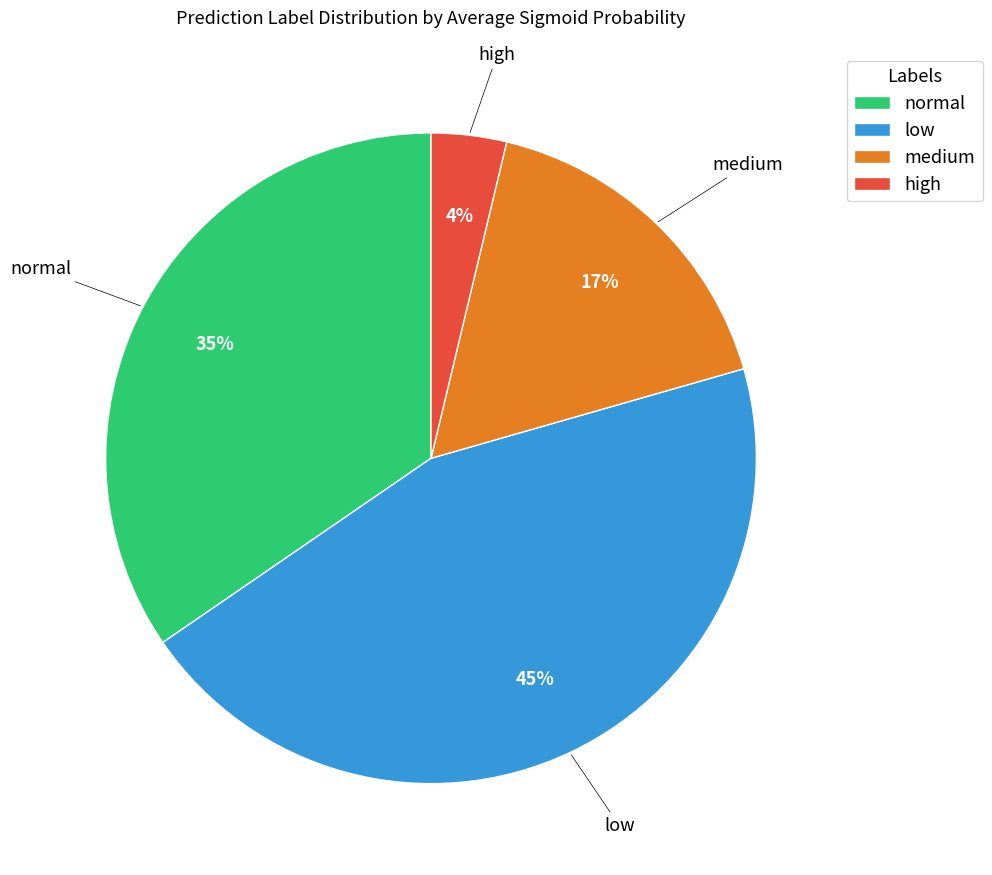

Do normal and medium together represent more than half of the pie?

Yes